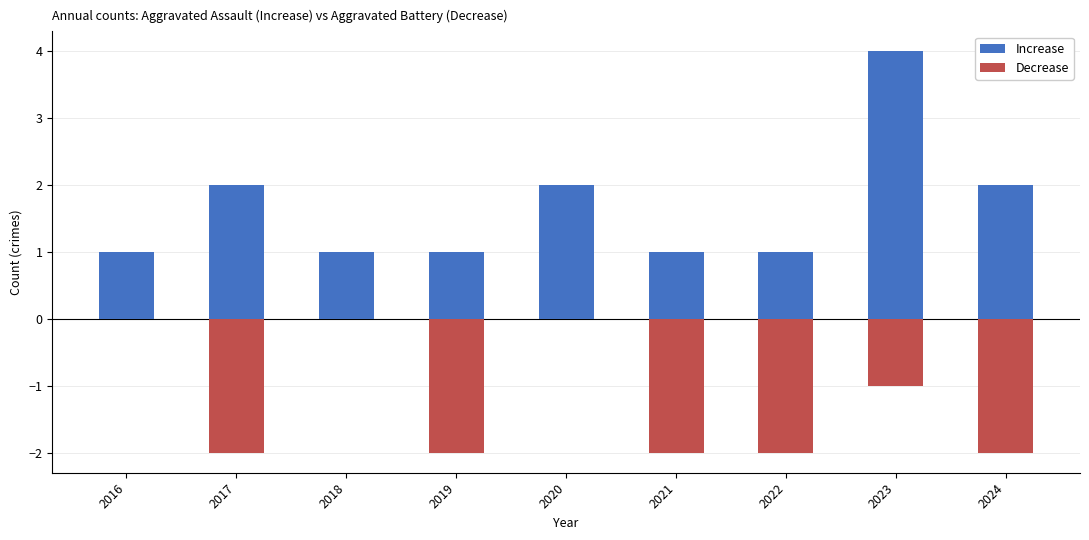

What are all the series names shown in the legend?

Increase, Decrease